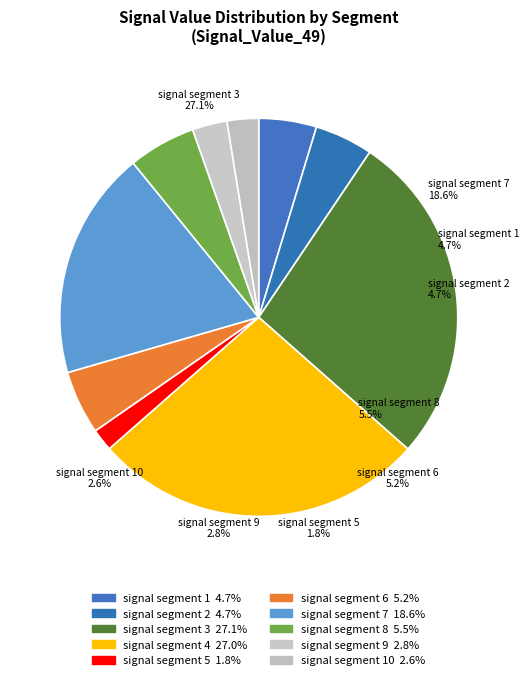

How many segments does this pie chart have?

10